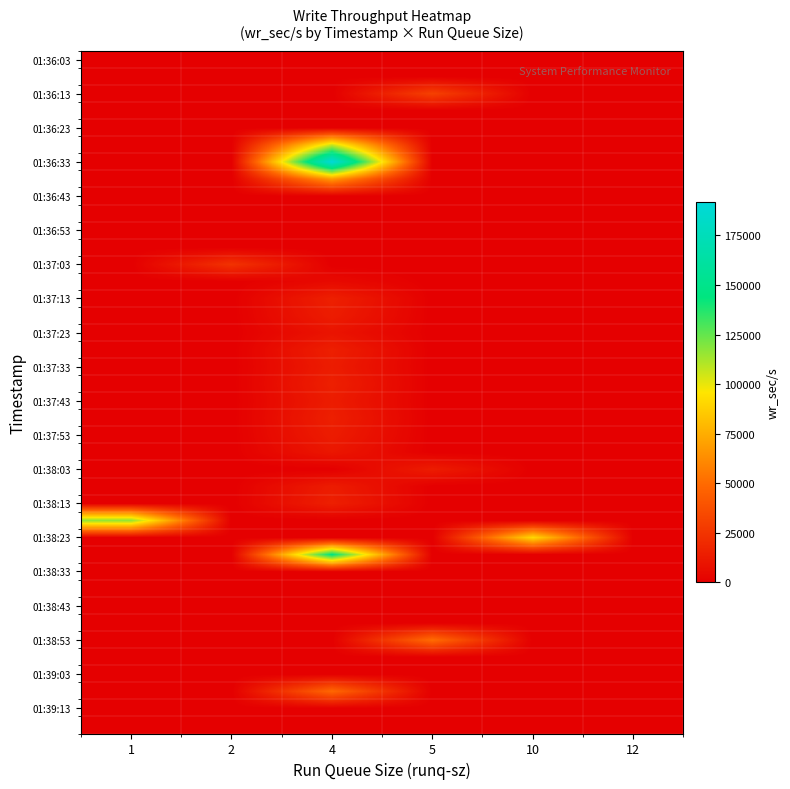

At how many categories does at least one series exceed 186684?

1